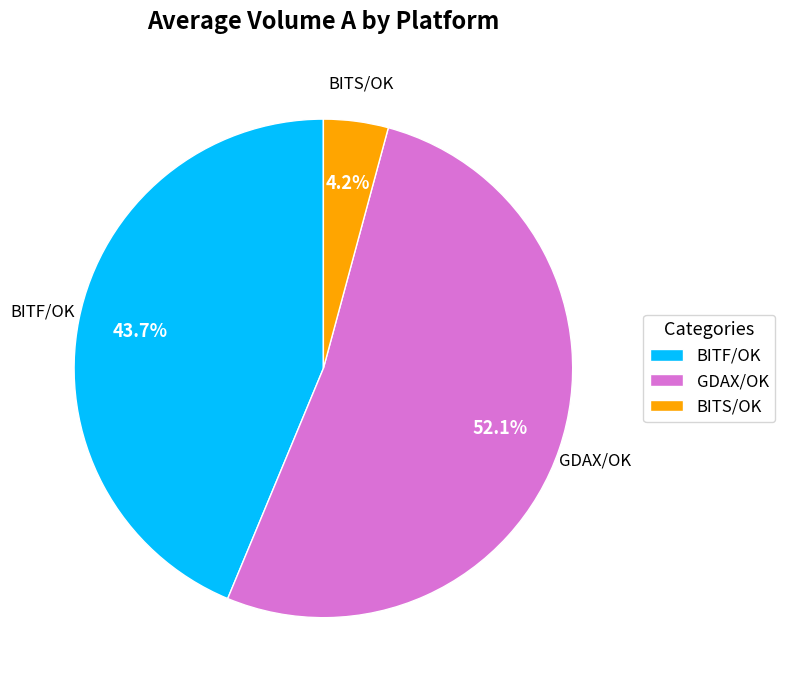

What portion of the pie excludes BITS/OK?

95.8%